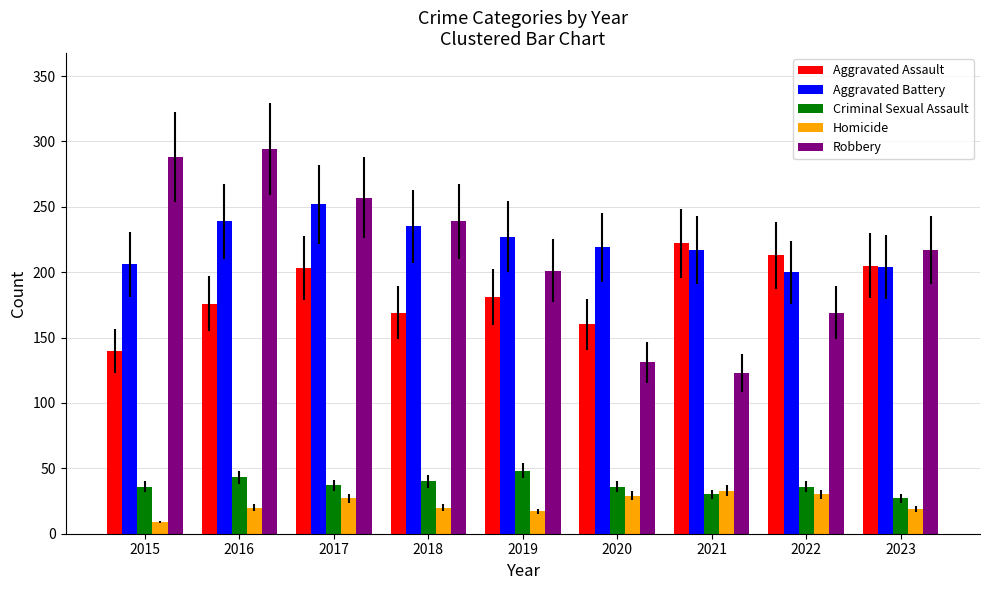

Where does the Aggravated Assault series first go above 181?

2017